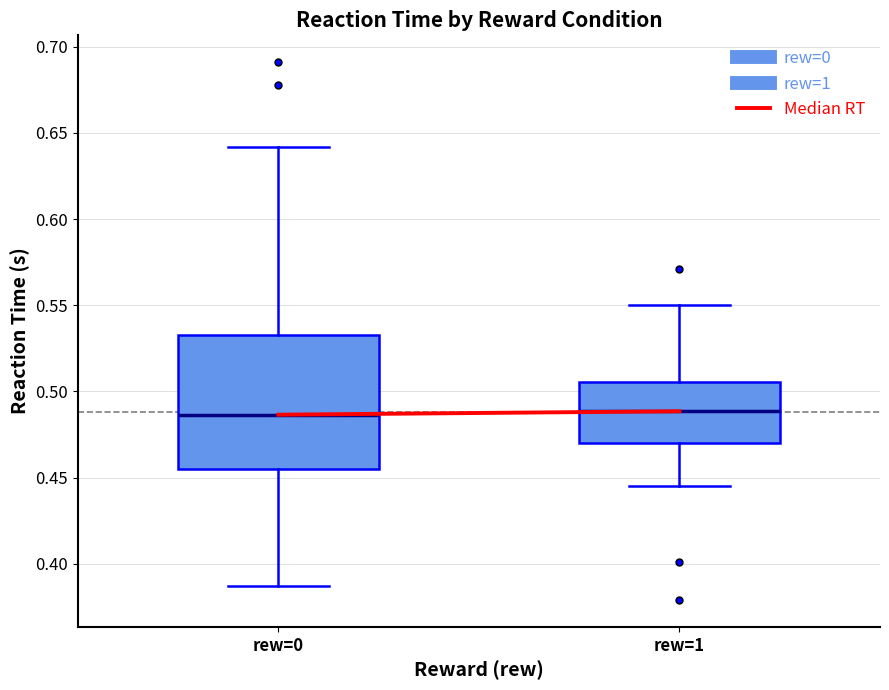

Reading left to right, read every box against the y-axis: the position of its median line, the range the box covers, and the ends of its whiskers. The values are not printed on the chart, so give them approximately, as read against the axis.

rew=0: median 0.485, box 0.455 to 0.535, whiskers 0.385 to 0.640
rew=1: median 0.490, box 0.470 to 0.505, whiskers 0.445 to 0.550